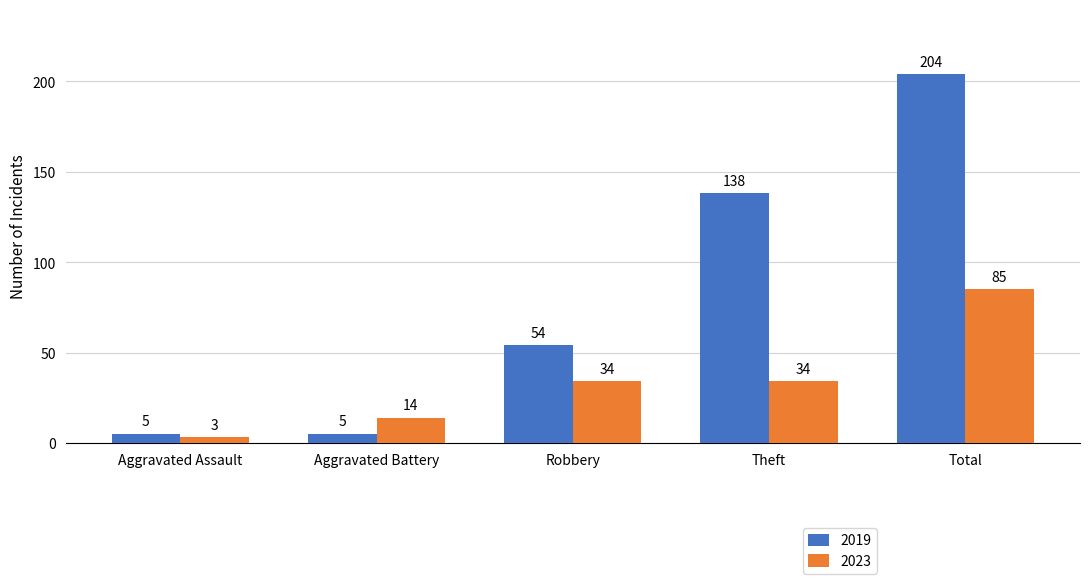

Count the number of data series in this chart.

2